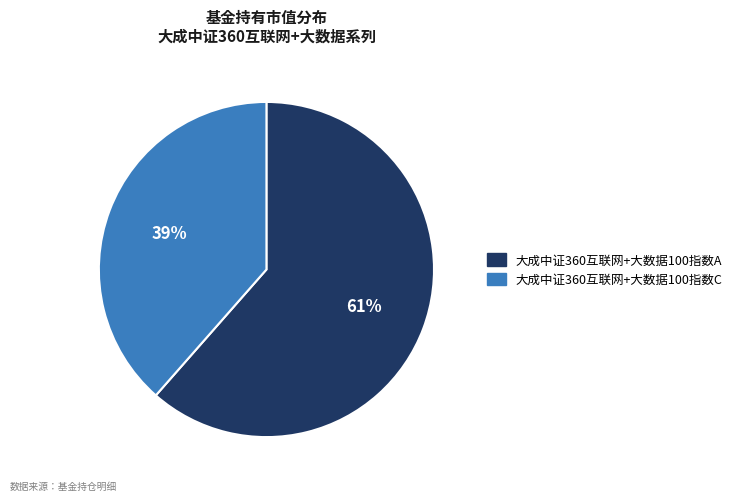

Between 大成中证360互联网+大数据100指数A and 大成中证360互联网+大数据100指数C, which is larger?

大成中证360互联网+大数据100指数A